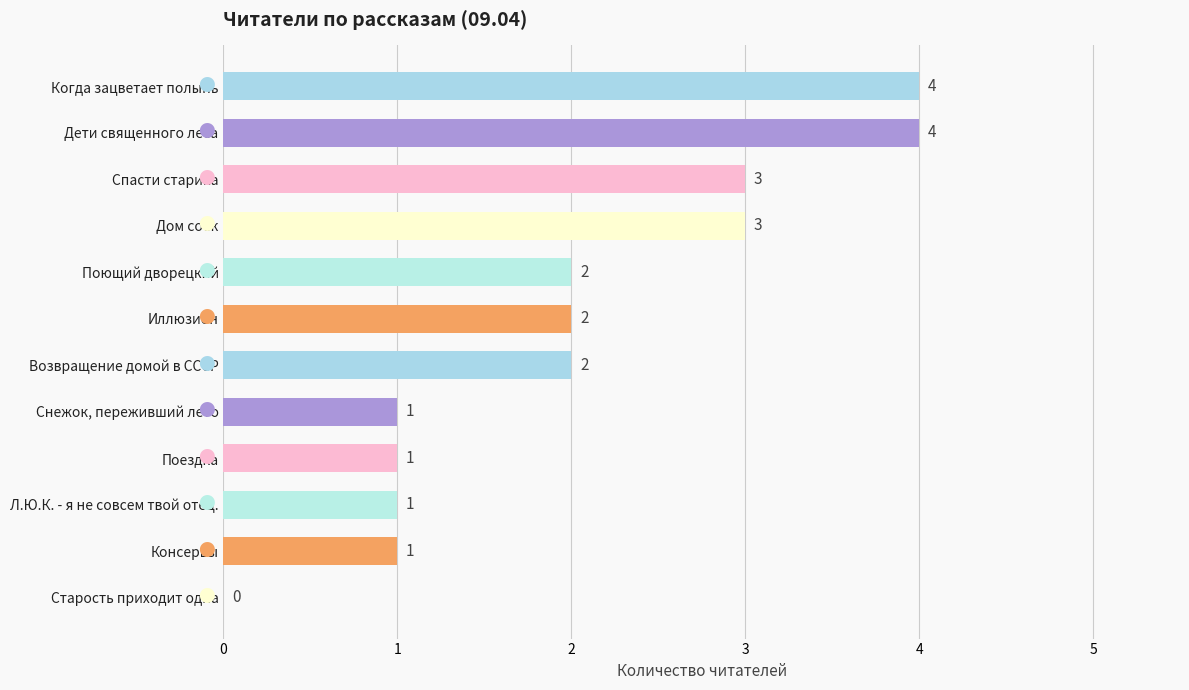

What is the maximum value shown in the chart?

4